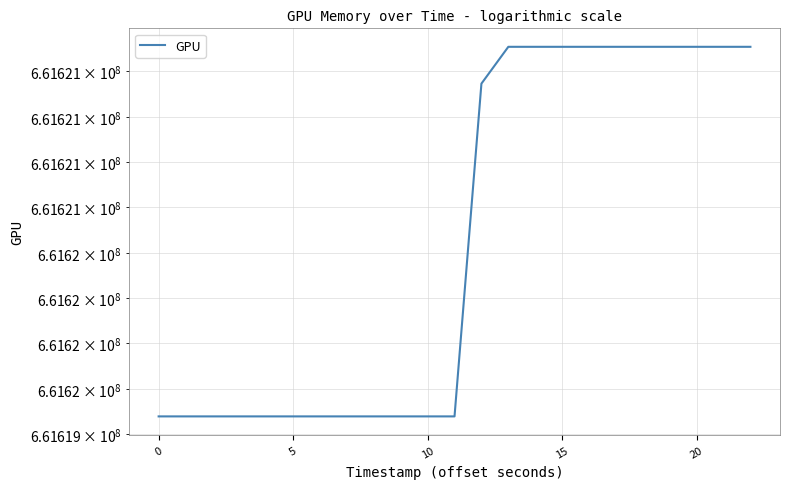

Does the chart have visible grid lines?

Yes